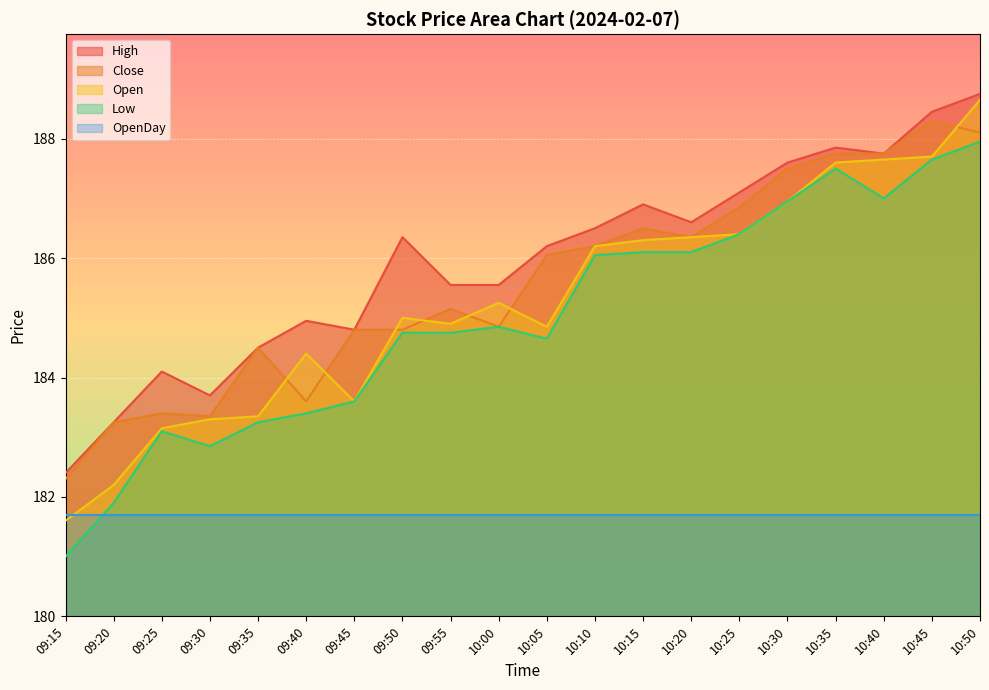

How many data points does each series have?

20